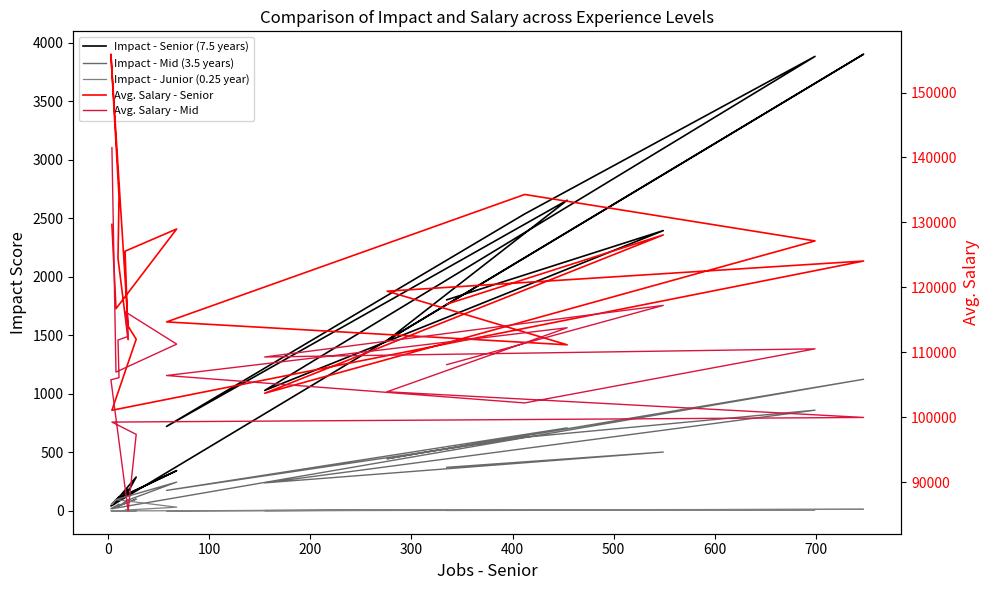

How many values in the Impact - Mid (3.5 years) series exceed 175?

10